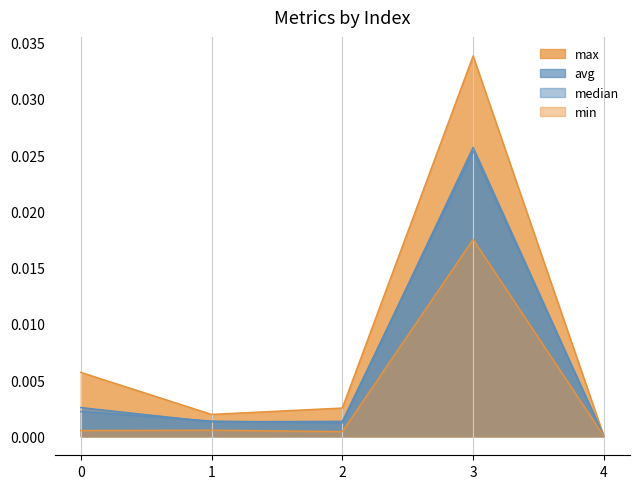

At which label is avg closest to 0?

4